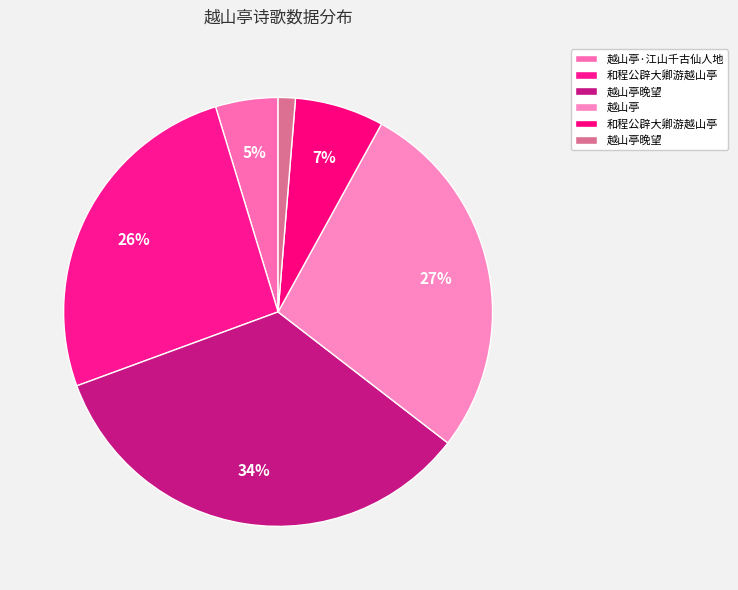

Rank the categories by value from lowest to highest.

越山亭晚望, 越山亭·江山千古仙人地, 和程公辟大卿游越山亭, 和程公辟大卿游越山亭, 越山亭, 越山亭晚望